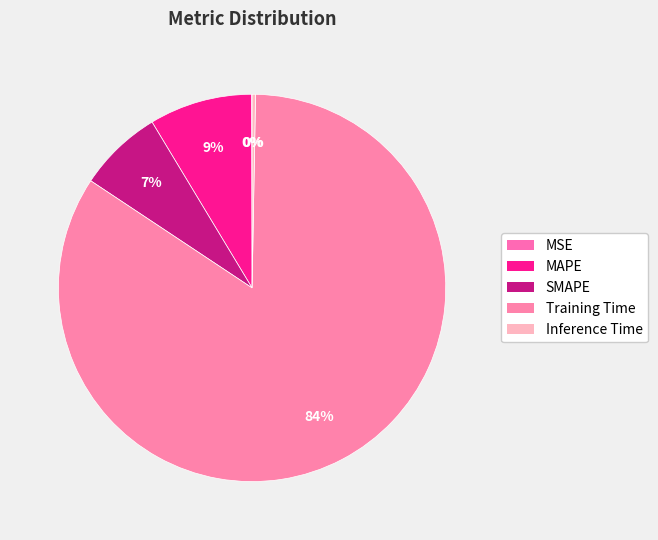

Is there any slice that represents more than half of the pie?

Yes